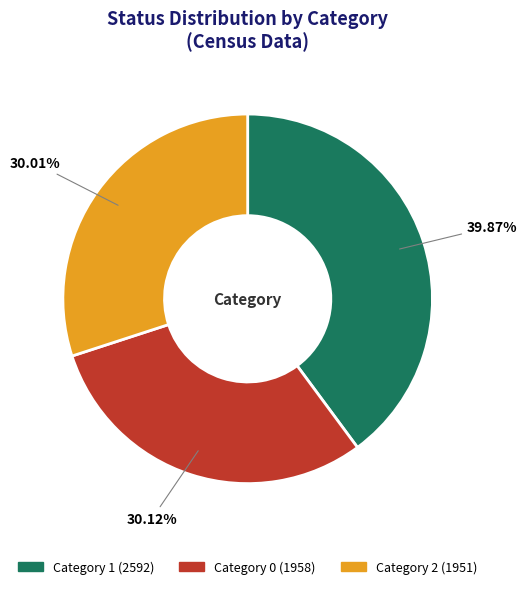

Is there a majority slice in this chart?

No